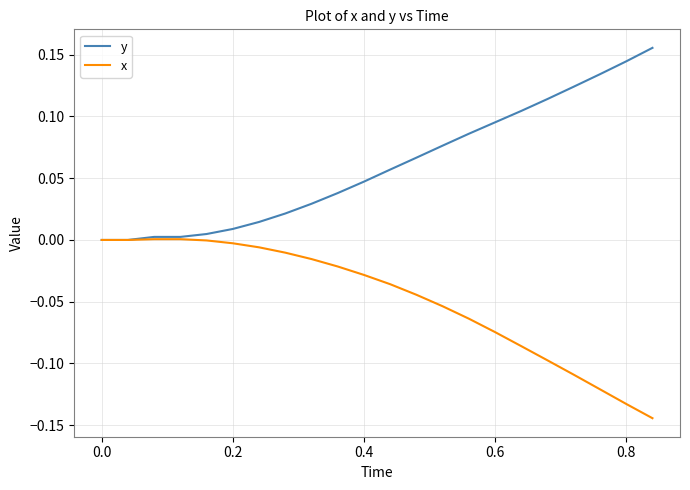

List the series in order of their overall mean, highest first.

y, x